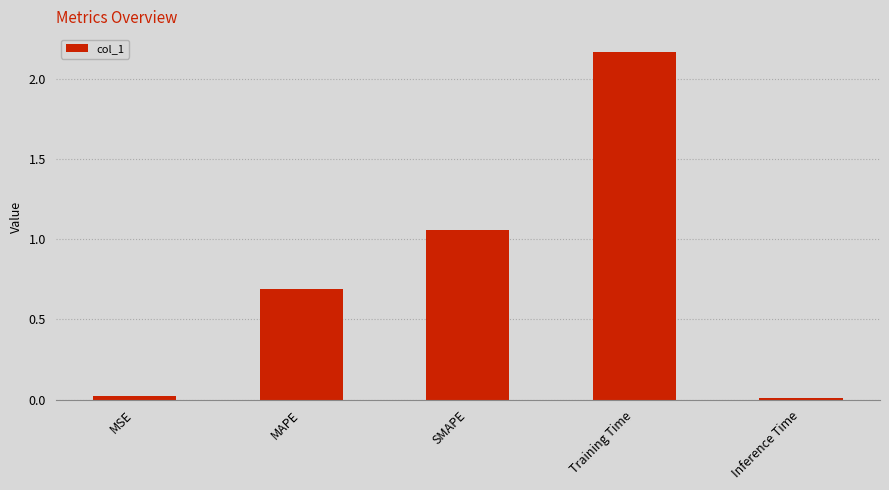

What is the sum of all values?

3.9